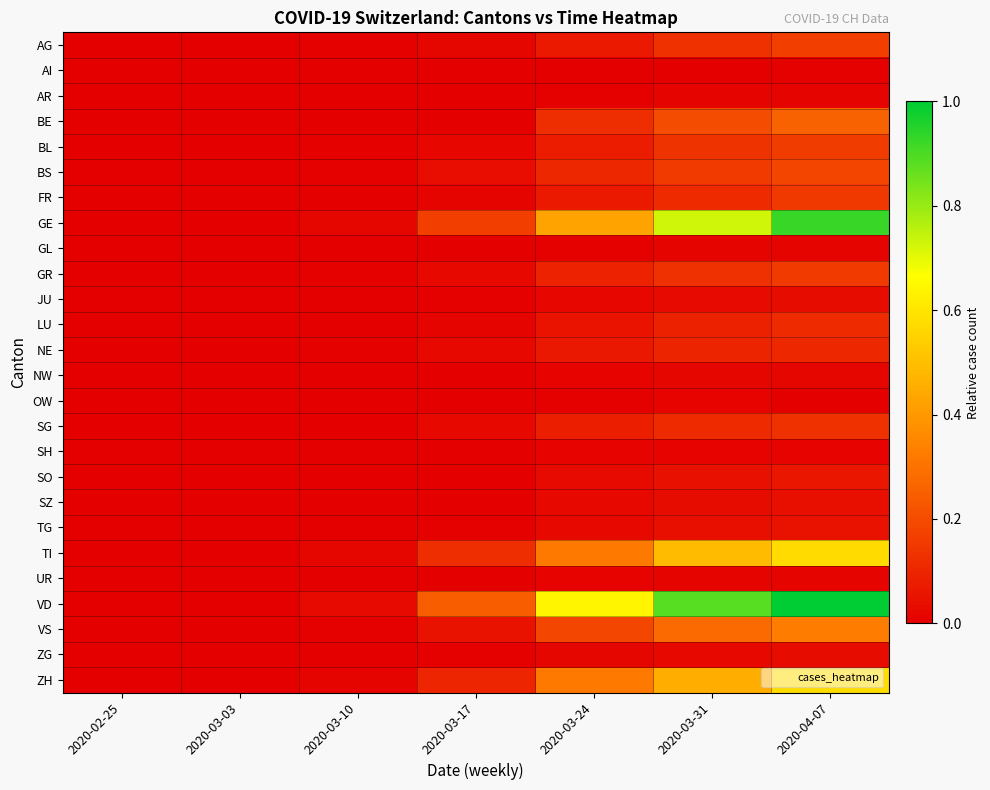

How many distinct data groups are displayed?

26